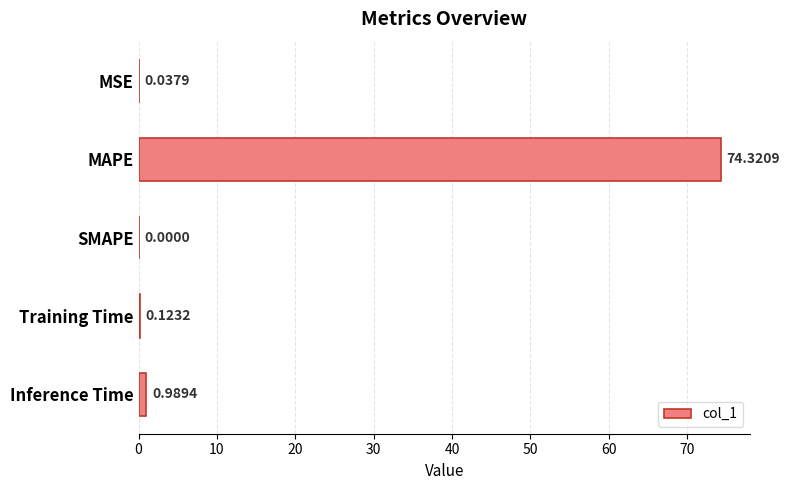

What is the sum of all values?

75.5